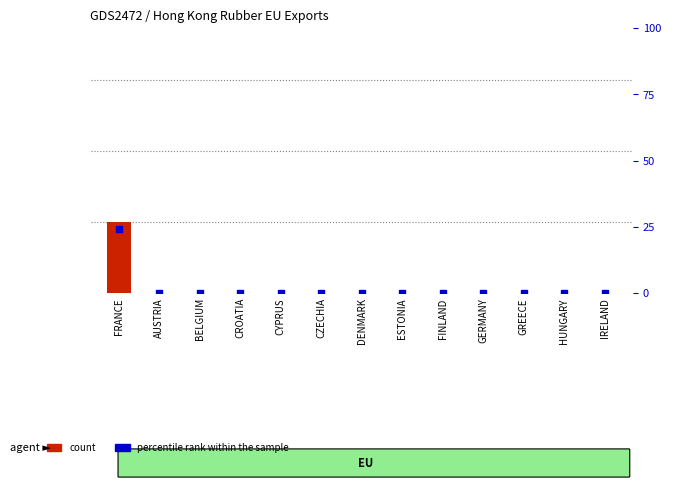

At how many categories does at least one series exceed 3?

1